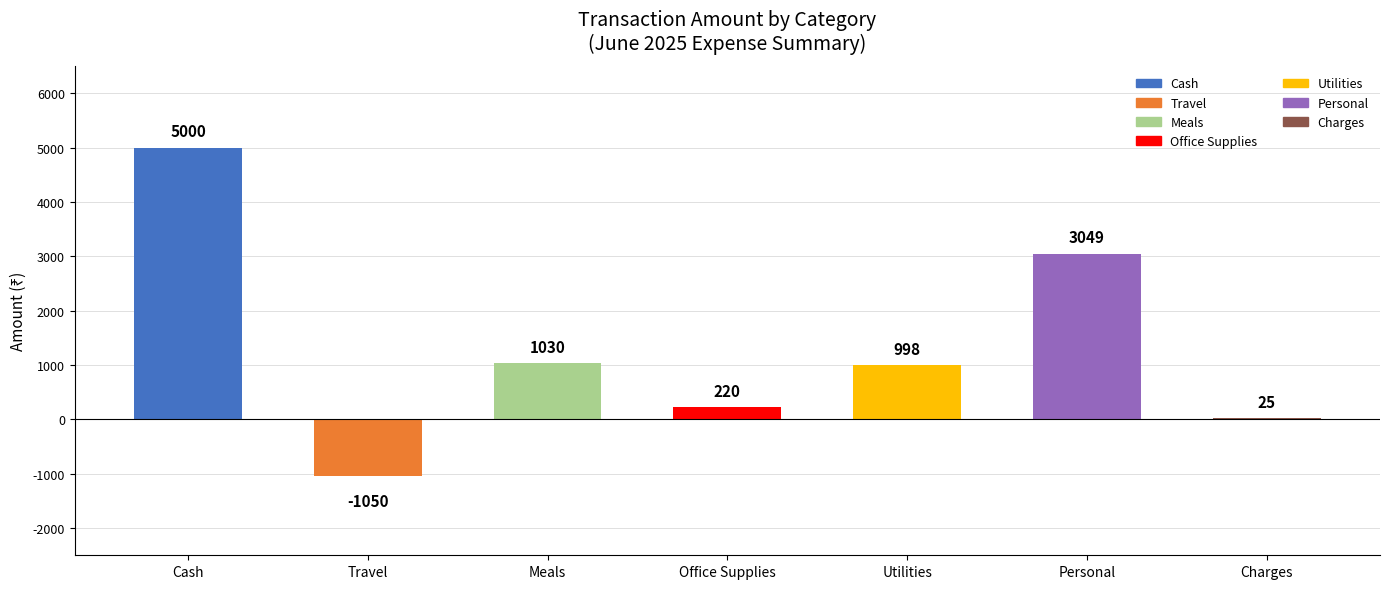

What is the sum of the values at Cash and Charges?

5025